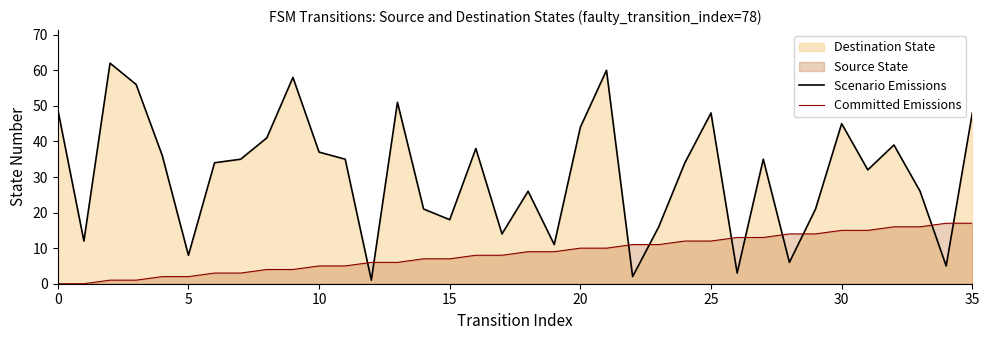

Read the Scenario Emissions value at 32.

39